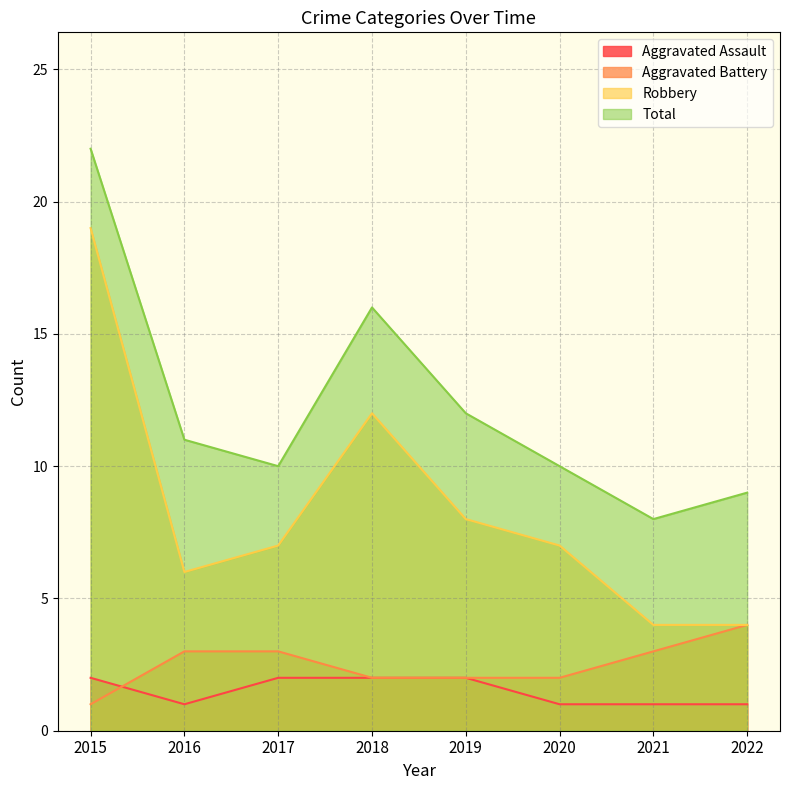

True or false: Aggravated Battery and Robbery cross at least once.

False